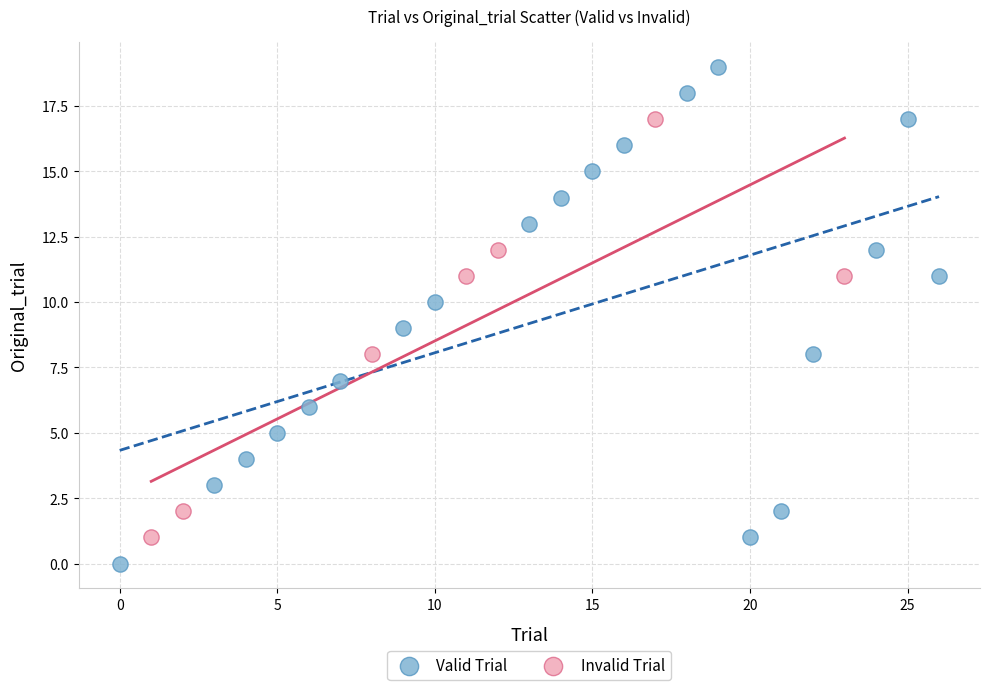

Which series reaches the maximum Y coordinate?

Valid Trial